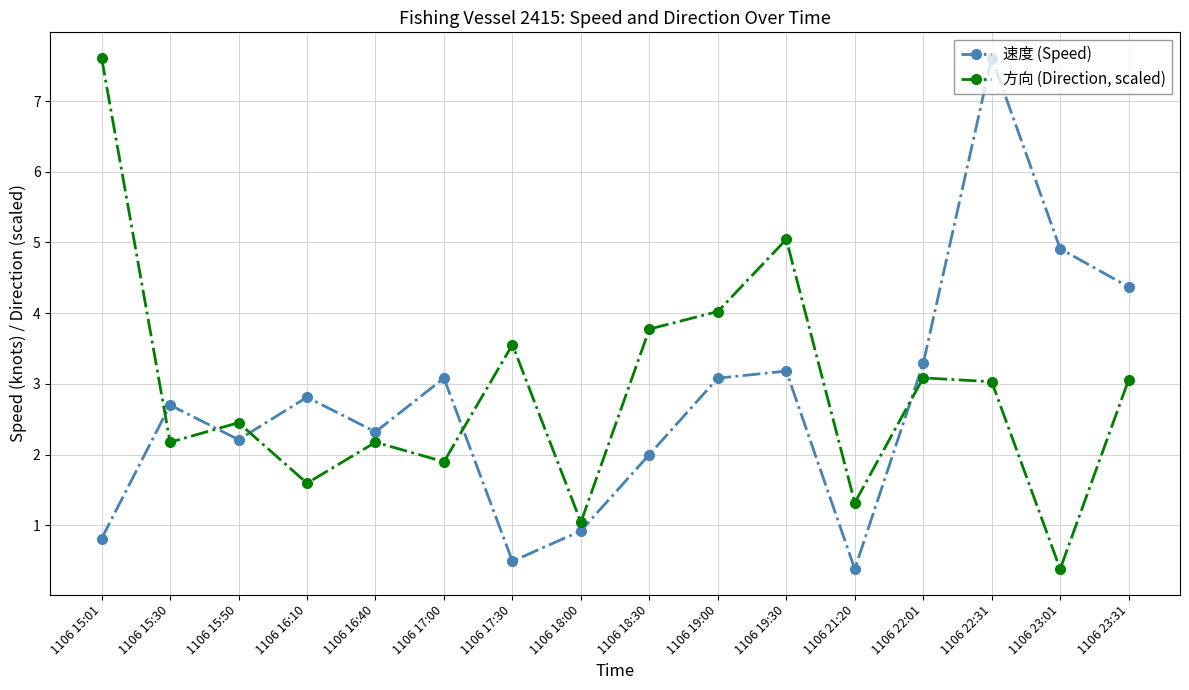

What is the average value of the 方向 (Direction, scaled) series?

2.9